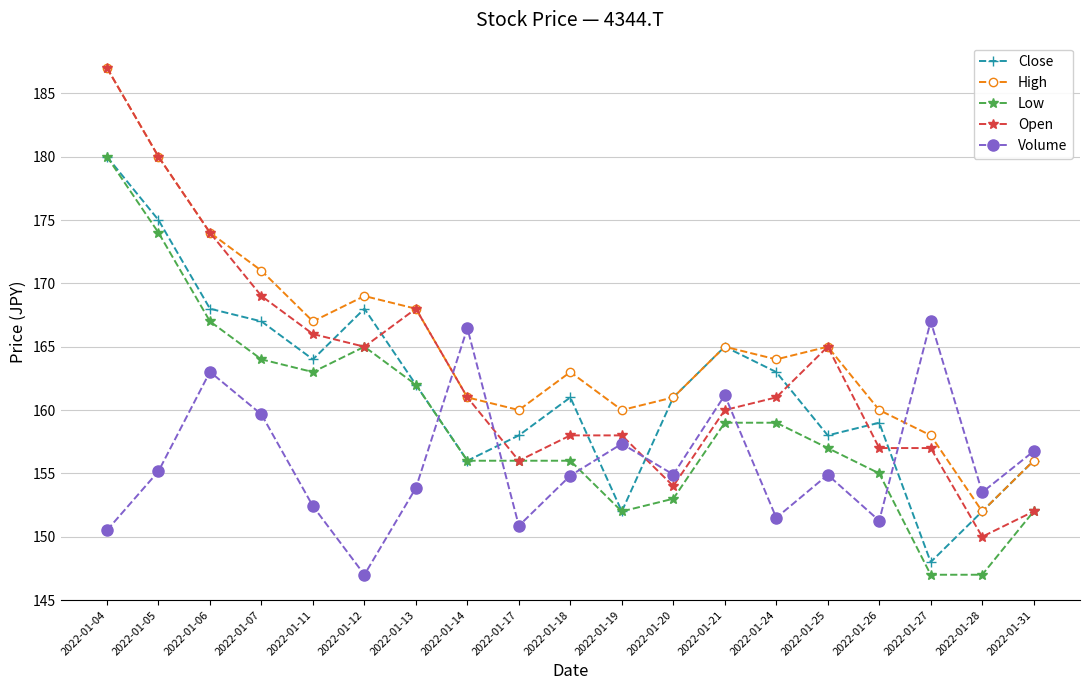

Is it true that Close equals 229.6 at 2022-01-31?

False